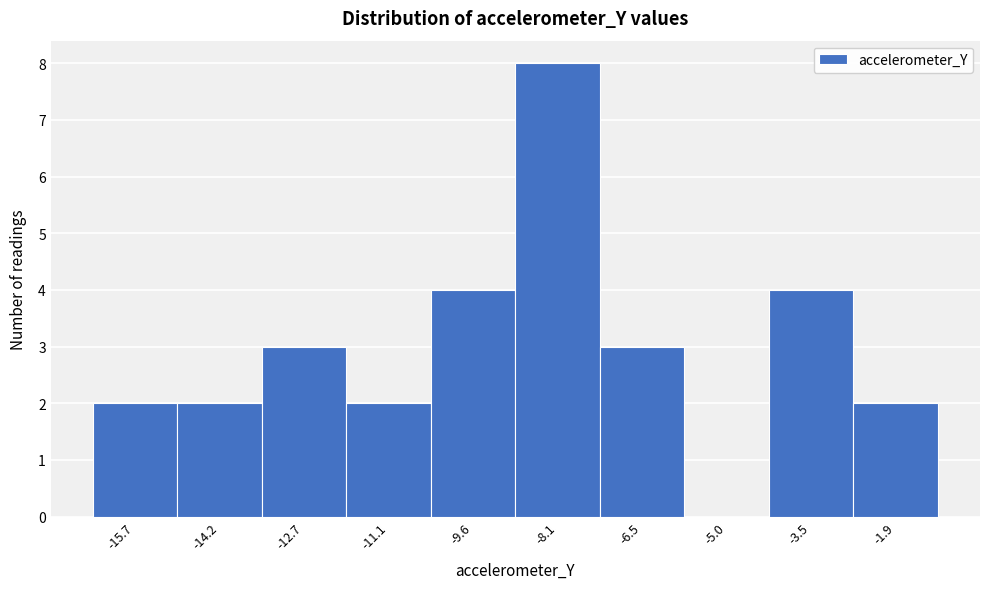

How tall is the bar that spans -7.2 to -5.8 on the x-axis? Neither the bar edges nor the heights are printed on the chart, so give them approximately, as read against the axes.

3